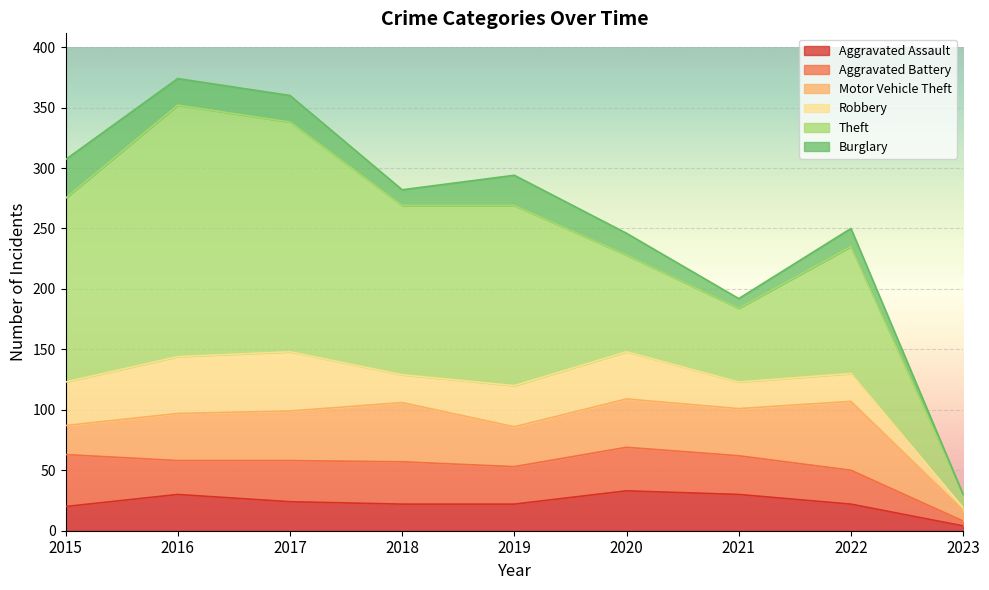

True or false: Aggravated Battery and Theft intersect in this chart.

False